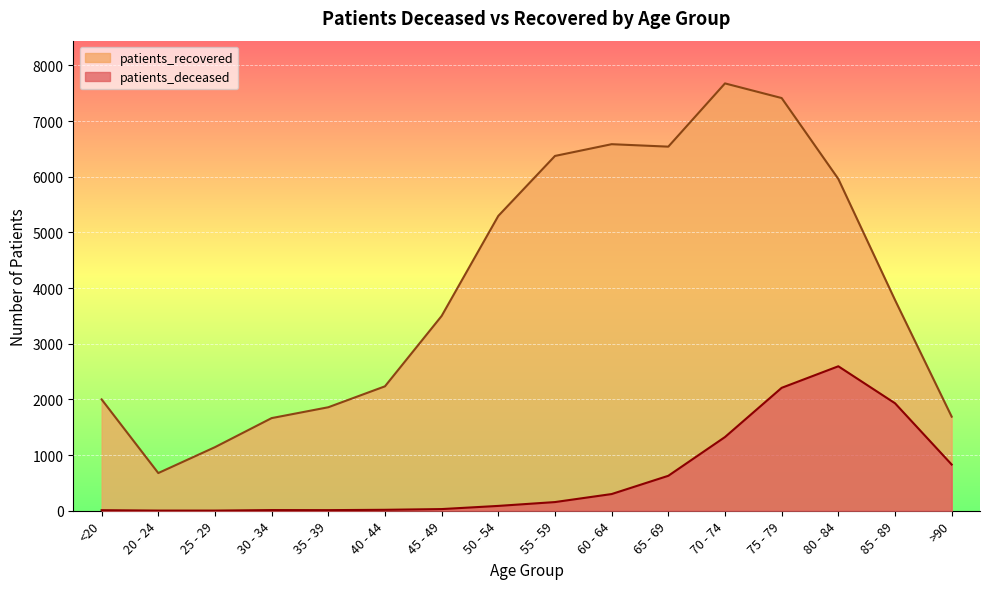

What is the difference between the second highest and minimum values in the patients_deceased series?

2205